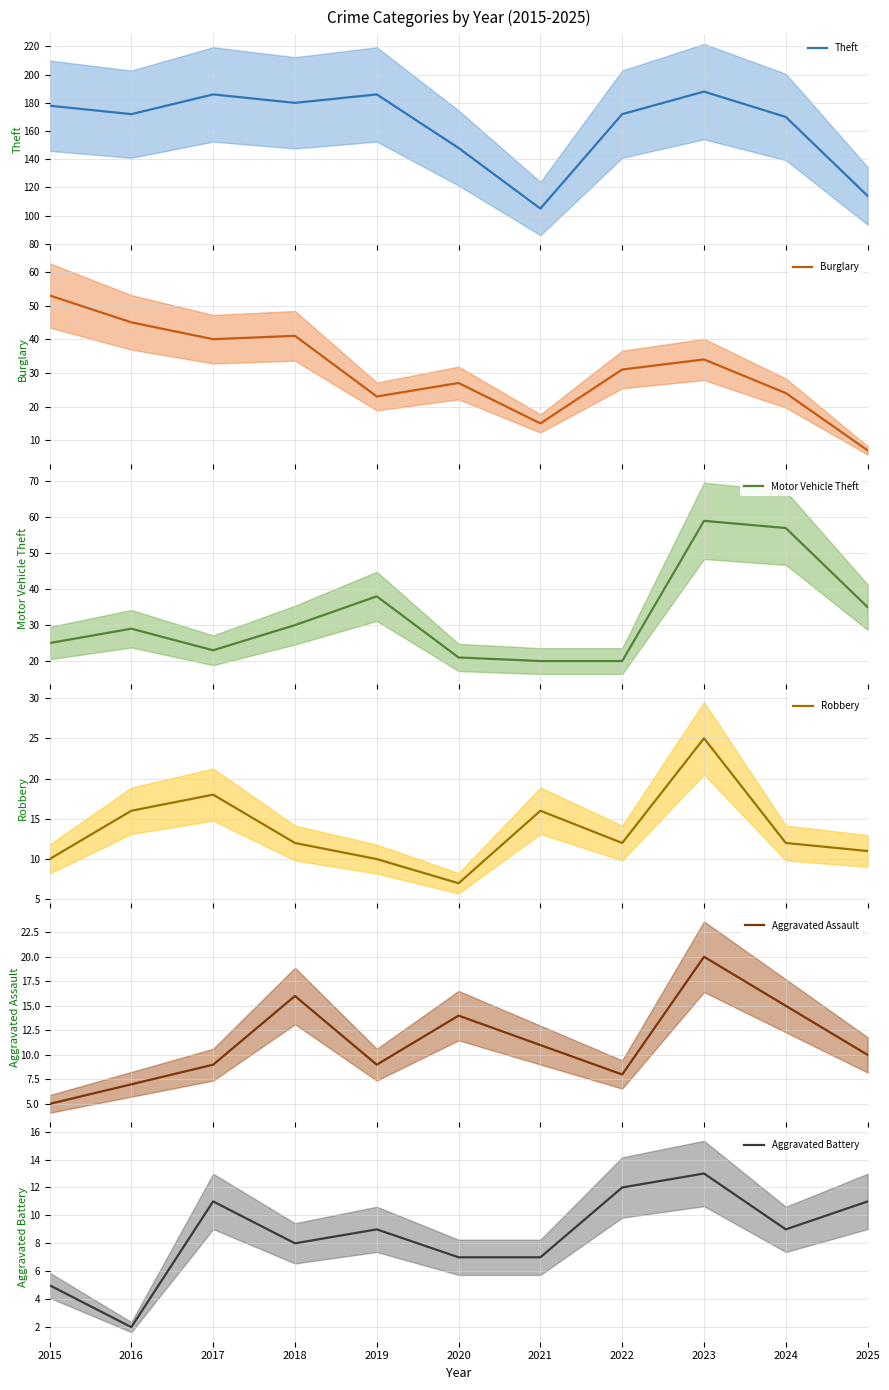

Reading left to right, extract all data points from this chart.

Theft: 2015=178	2016=172	2017=186	2018=180	2019=186	2020=148	2021=105	2022=172	2023=188	2024=170	2025=114
Burglary: 2015=53	2016=45	2017=40	2018=41	2019=23	2020=27	2021=15	2022=31	2023=34	2024=24	2025=7
Motor Vehicle Theft: 2015=25	2016=29	2017=23	2018=30	2019=38	2020=21	2021=20	2022=20	2023=59	2024=57	2025=35
Robbery: 2015=10	2016=16	2017=18	2018=12	2019=10	2020=7	2021=16	2022=12	2023=25	2024=12	2025=11
Aggravated Assault: 2015=5	2016=7	2017=9	2018=16	2019=9	2020=14	2021=11	2022=8	2023=20	2024=15	2025=10
Aggravated Battery: 2015=5	2016=2	2017=11	2018=8	2019=9	2020=7	2021=7	2022=12	2023=13	2024=9	2025=11